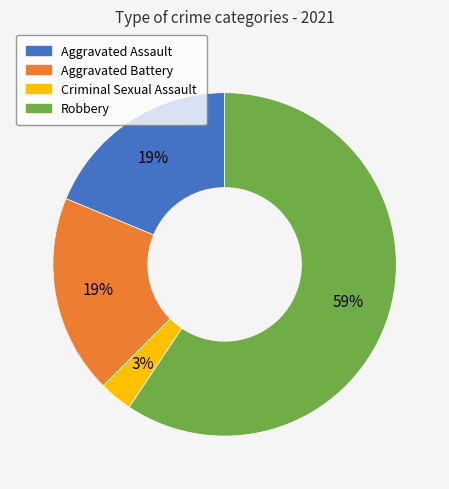

What is the largest slice in the pie chart?

Robbery